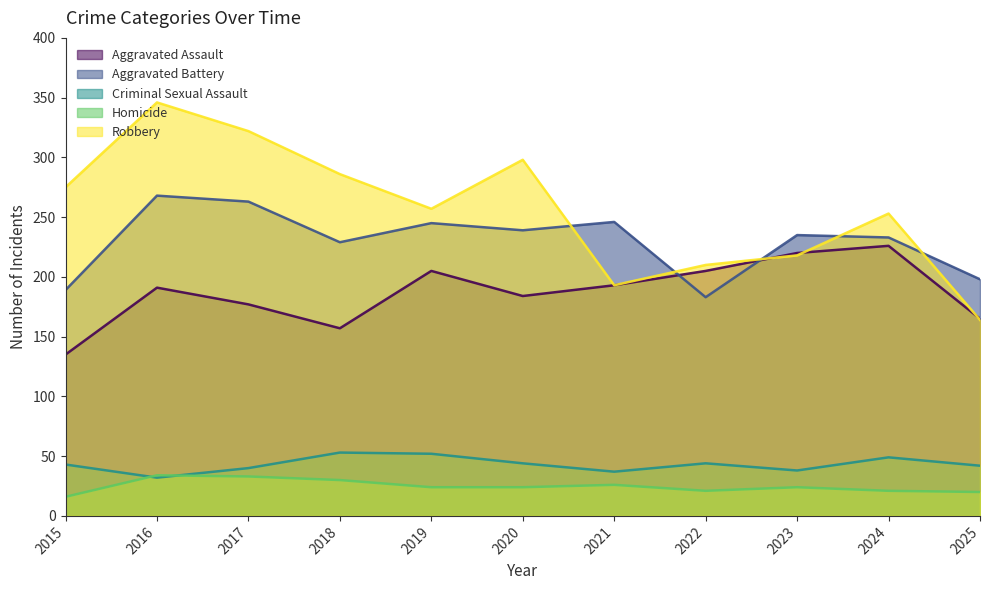

True or false: Criminal Sexual Assault and Aggravated Battery cross at least once.

False